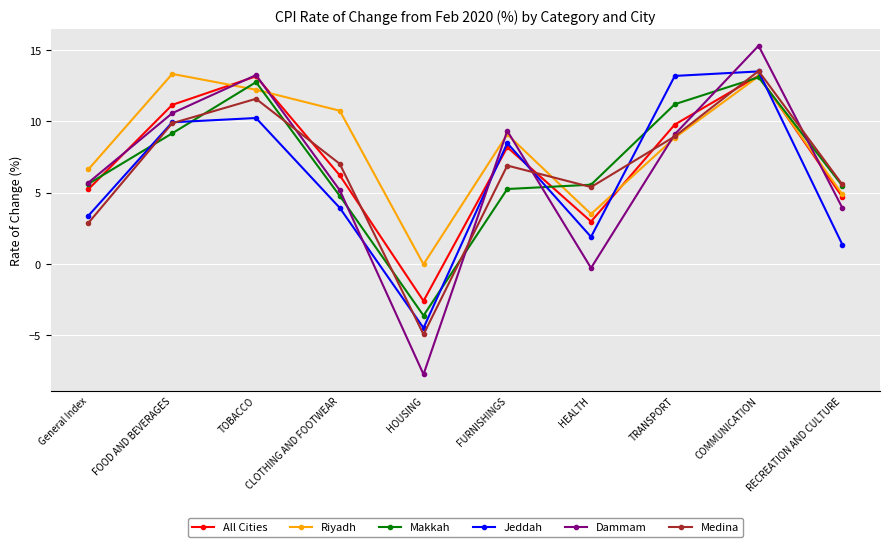

Which category has the highest value across all series?

COMMUNICATION